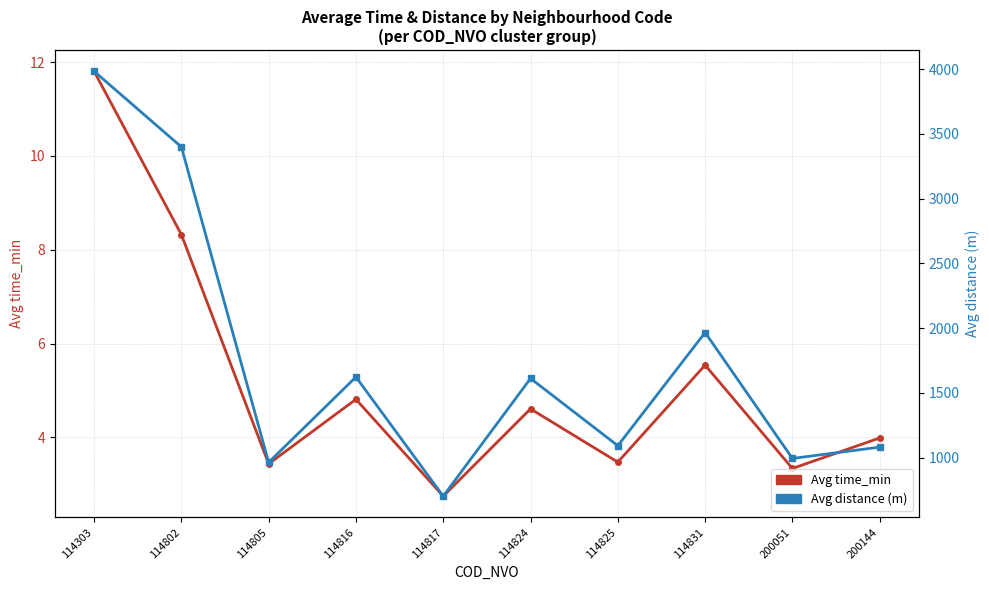

Reading left to right, what are all the values shown in this chart?

Avg time_min: 114303=11.8	114802=8.3	114805=3.4	114816=4.8	114817=2.8	114824=4.6	114825=3.5	114831=5.5	200051=3.3	200144=4.0
Avg distance (m): 114303=3983.0	114802=3399.4	114805=964.5	114816=1623.6	114817=703.9	114824=1612.4	114825=1093.2	114831=1966.8	200051=995.0	200144=1082.2